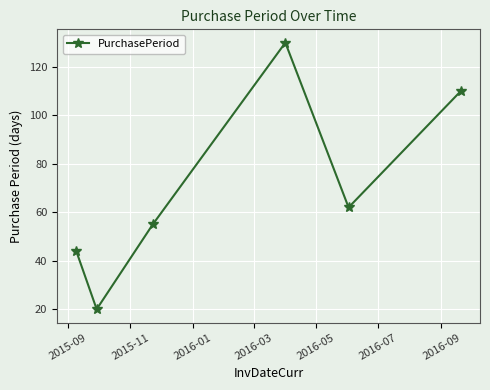

Reading left to right, transcribe all the data shown in this chart.

44	20	55	130	62	110